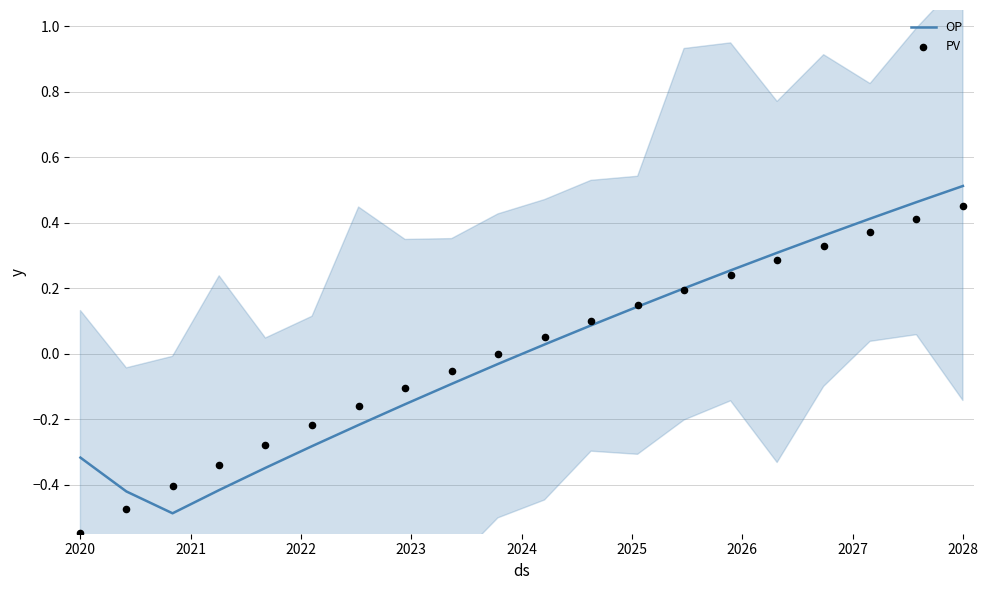

Which series has the largest Y range (max minus min)?

OP